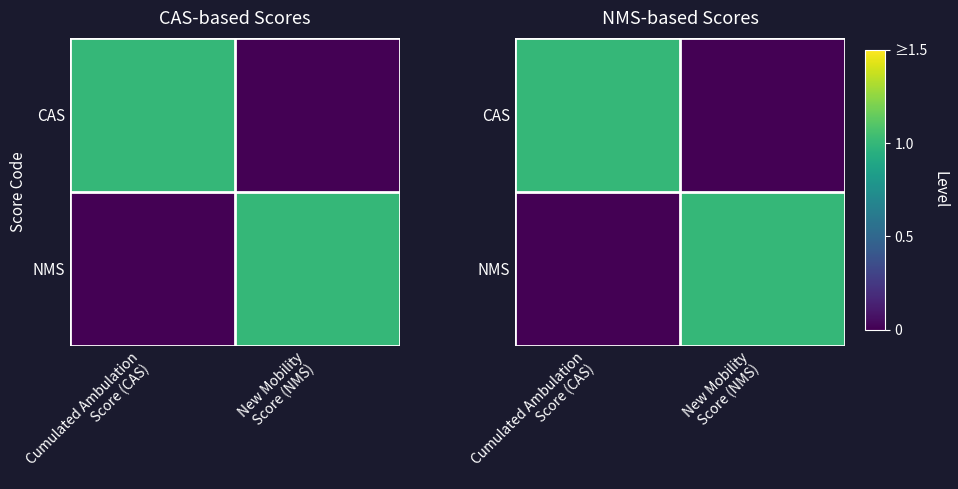

What is the spread (max minus min) of values at Cumulated Ambulation
Score (CAS)?

1